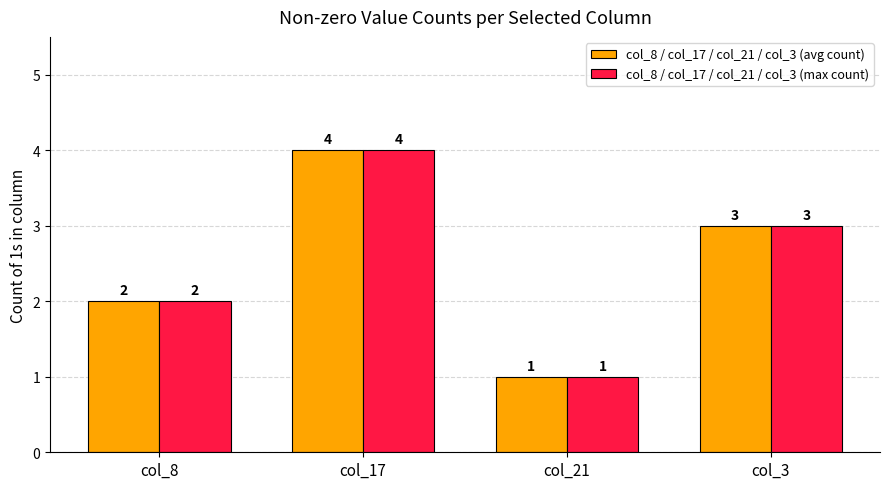

Reading right to left, extract all data points from this chart.

col_8 / col_17 / col_21 / col_3 (avg count): col_3=3	col_21=1	col_17=4	col_8=2
col_8 / col_17 / col_21 / col_3 (max count): col_3=3	col_21=1	col_17=4	col_8=2